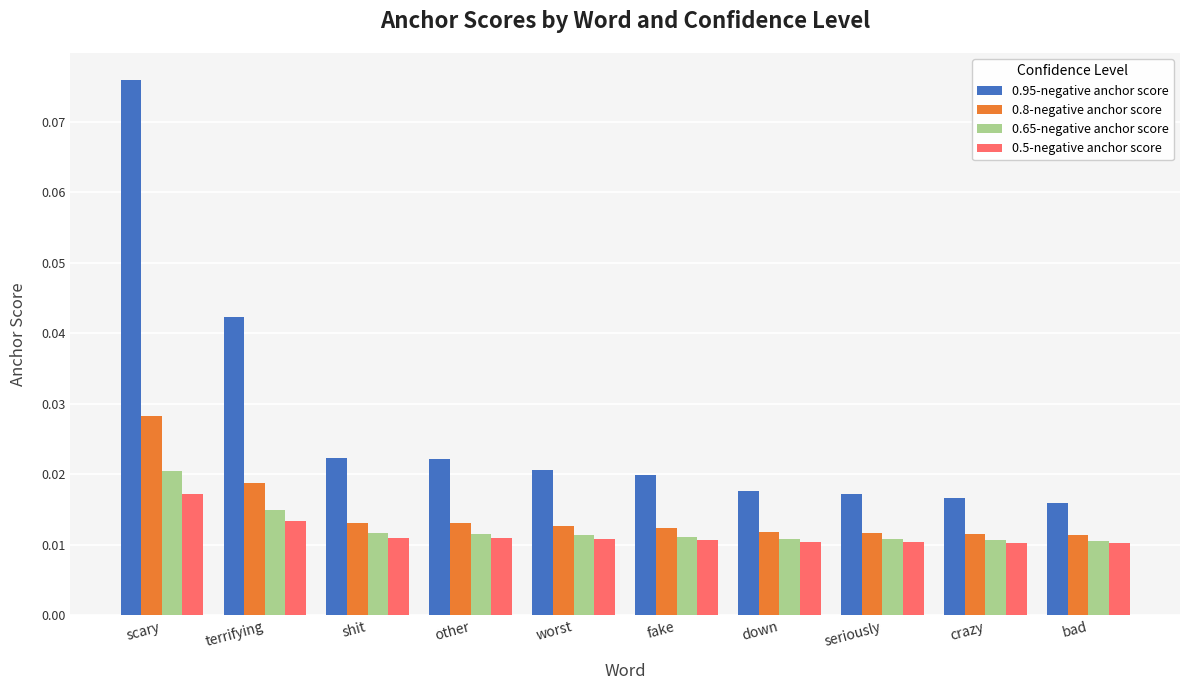

At which category is the sum across all series the highest?

scary